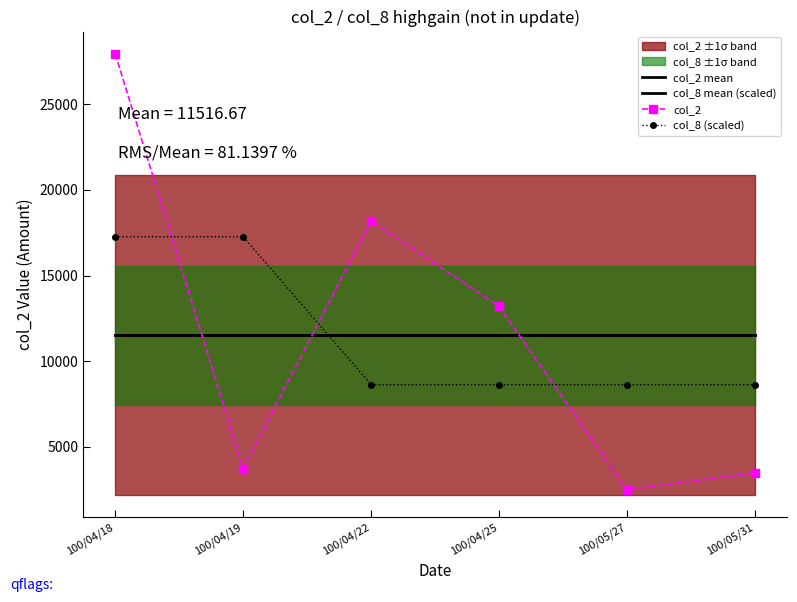

What is the approximate value of col_8 (scaled) at 100/04/18?

17275.0